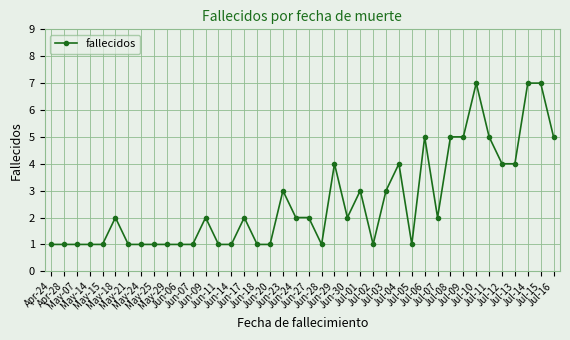

How many lines are shown in the chart?

1